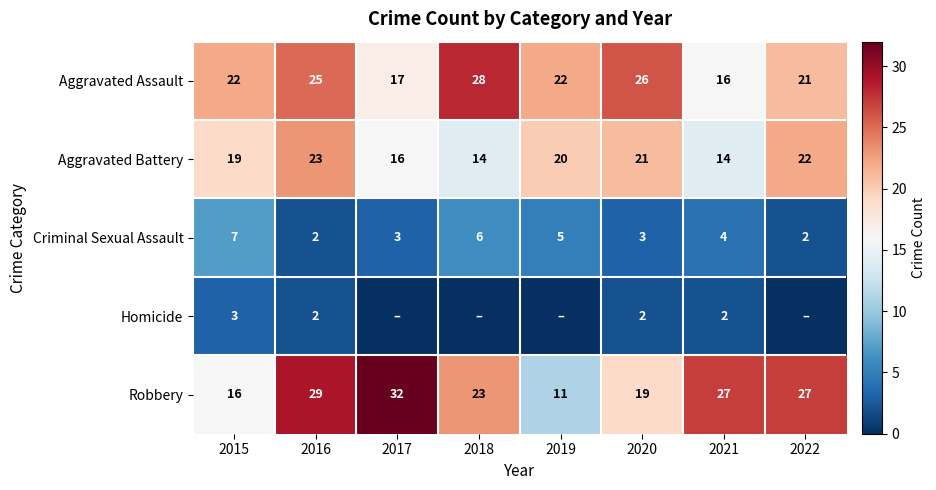

Is the value of Aggravated Battery at 2017 greater than the value of Robbery at 2019?

Yes